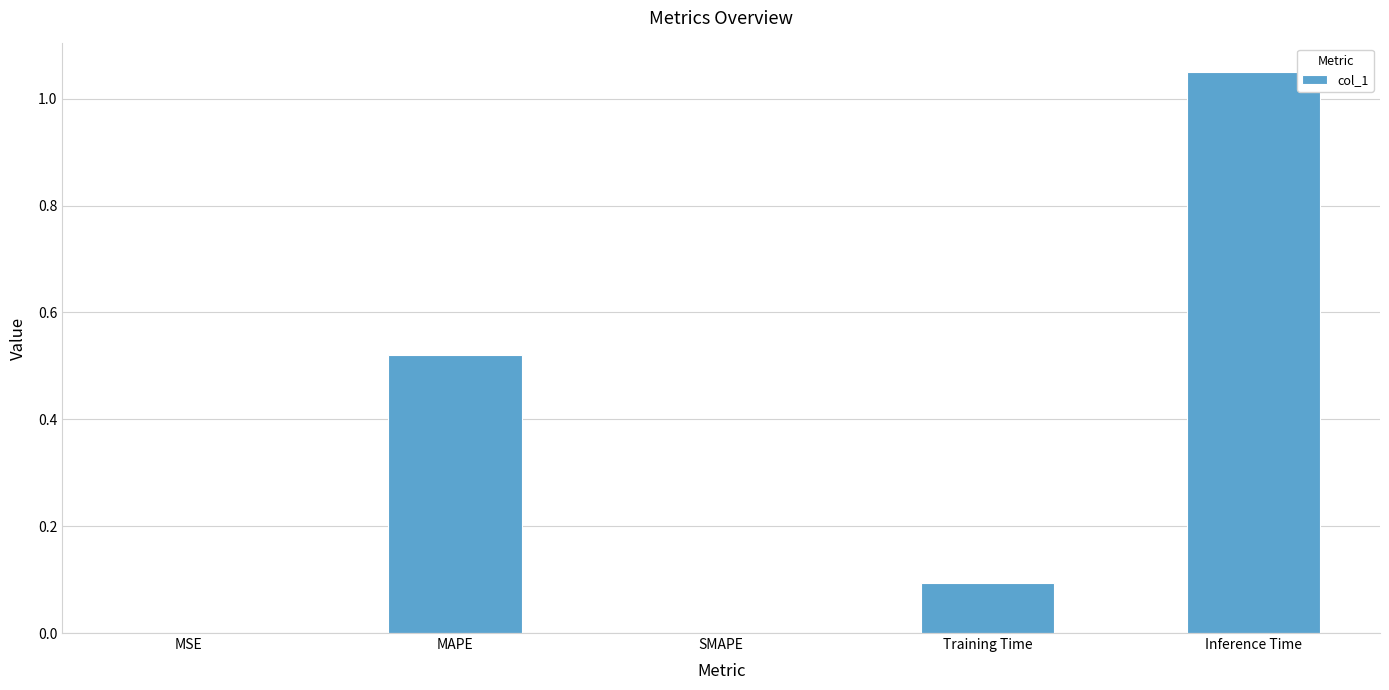

The chart shows a value of 0.6 at SMAPE. True or false?

False